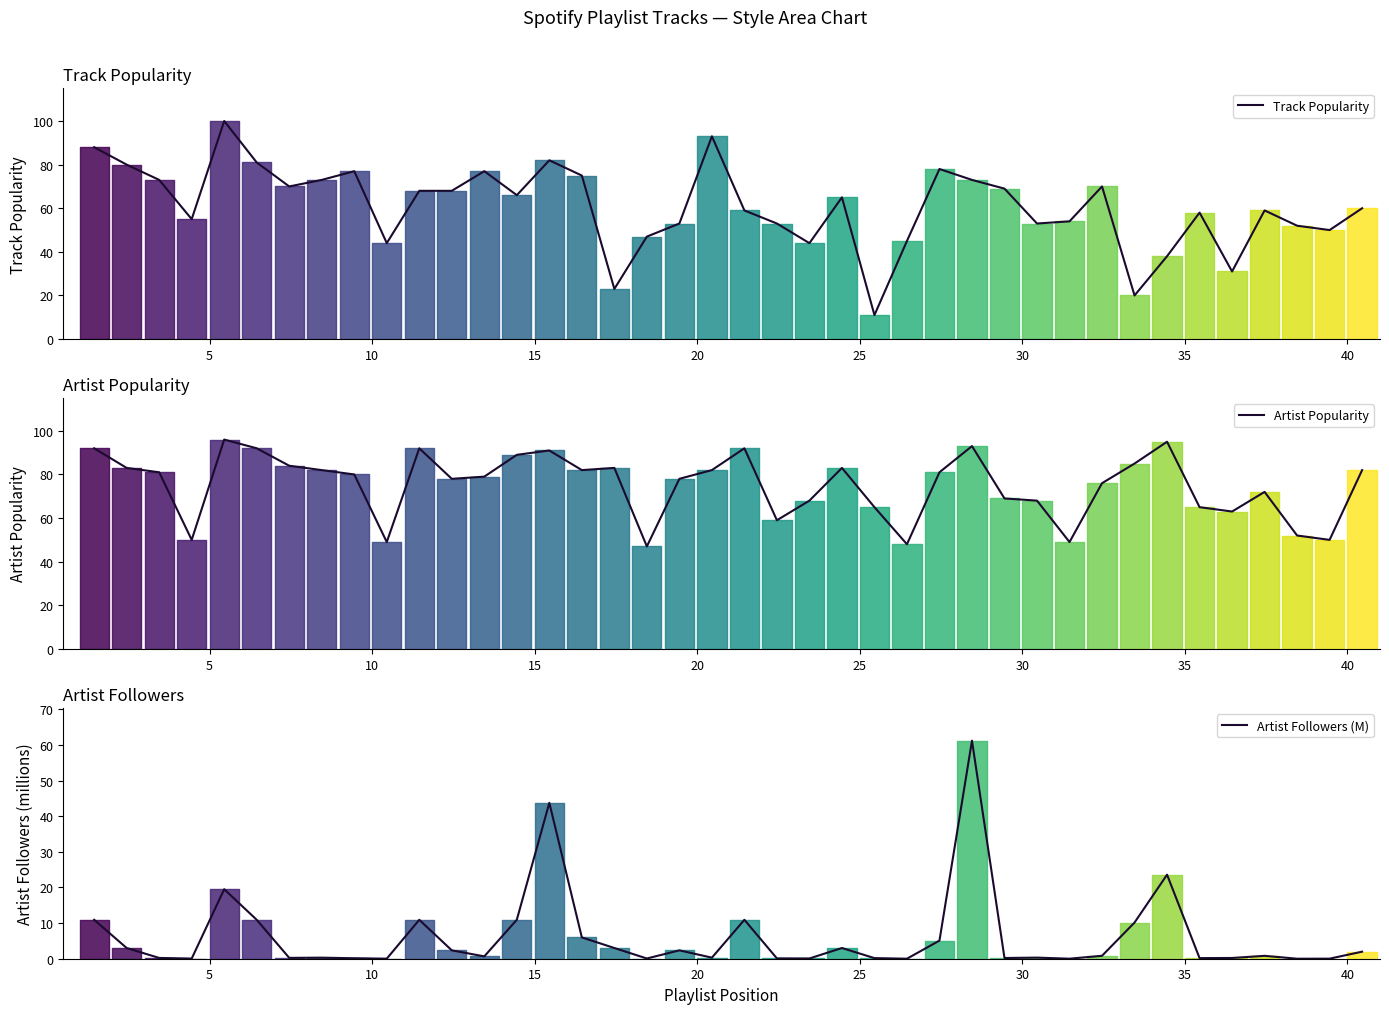

At how many categories does at least one series exceed 76?

24